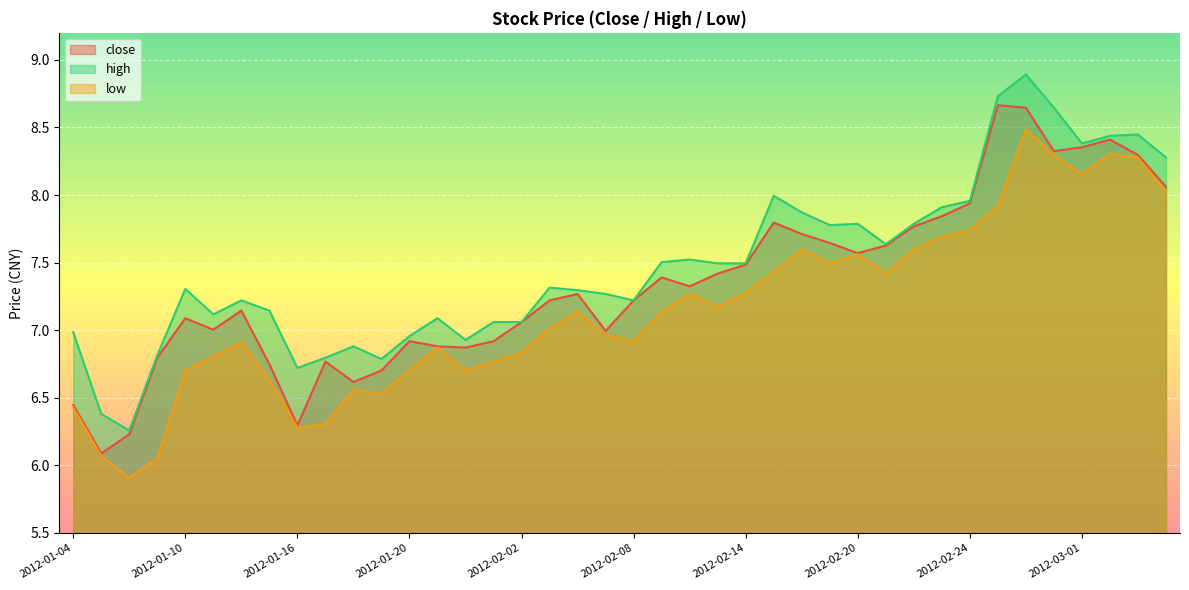

Which series has the largest range (max minus min)?

high